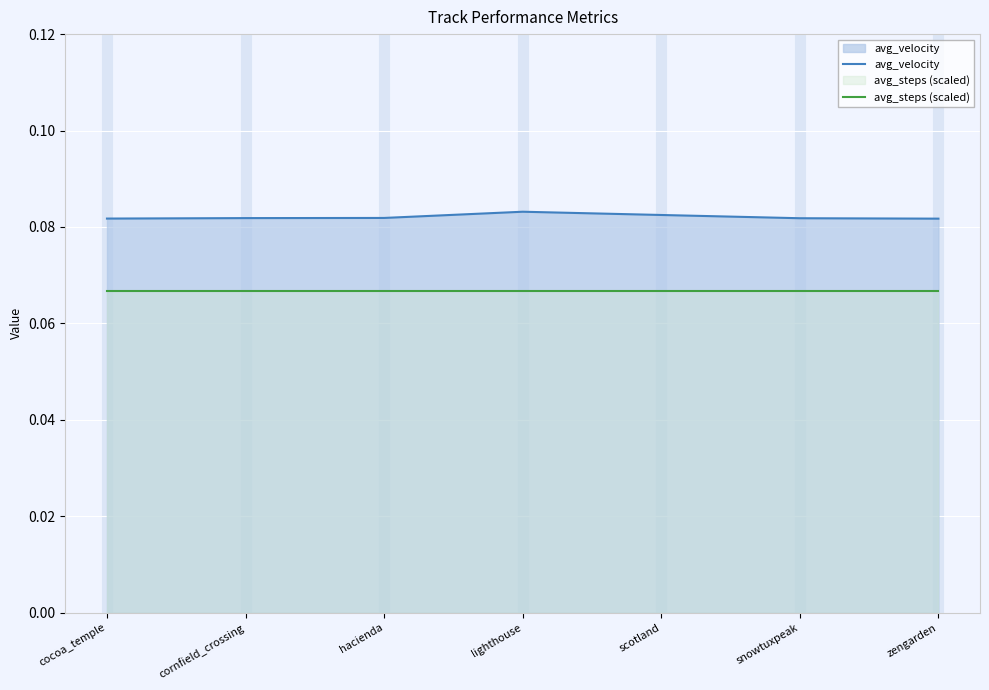

List the series in order of their overall mean, highest first.

avg_velocity, avg_steps (scaled)